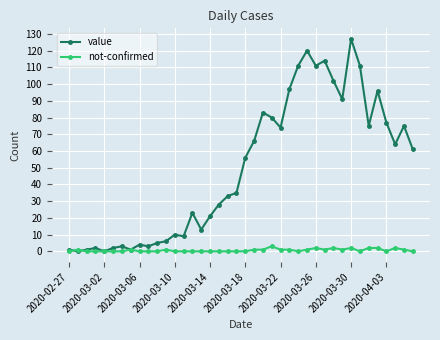

Which series has the largest range (max minus min)?

value